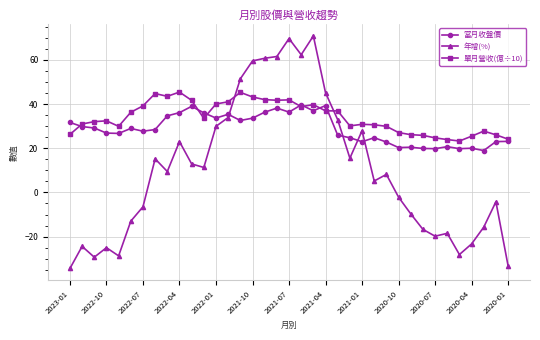

What is the greatest value displayed?

70.8